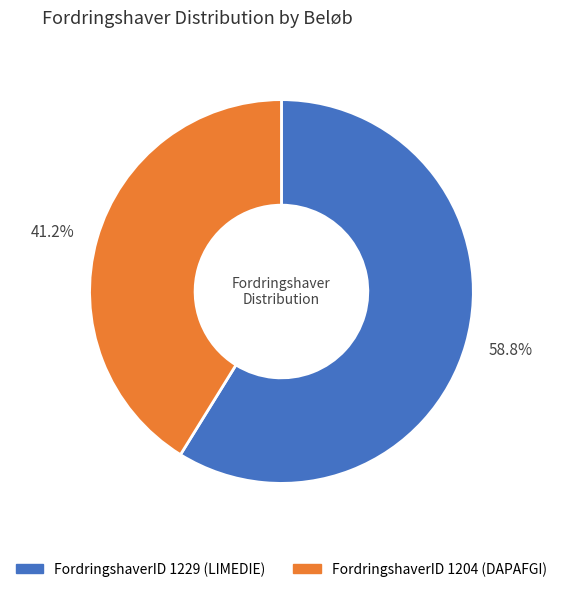

Approximately how many times larger is the value at 58.8% compared to 41.2%?

1.4